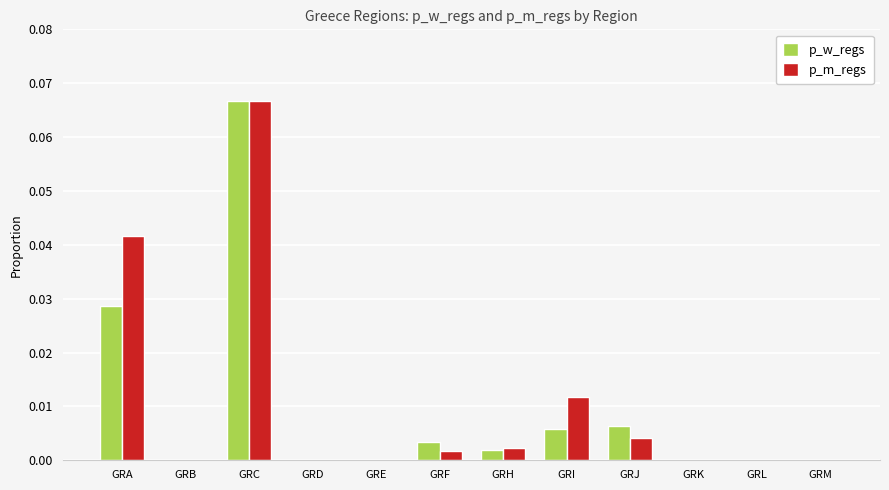

True or false: p_m_regs has a value of 0.0 at GRD.

True